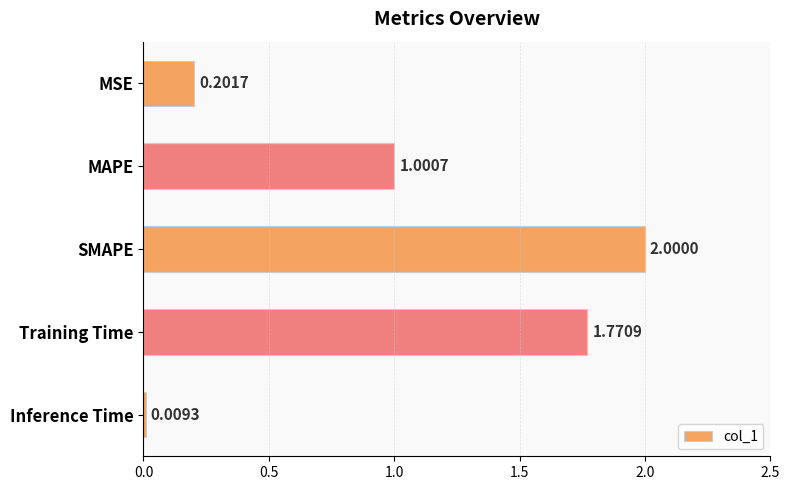

What is the average value?

1.0